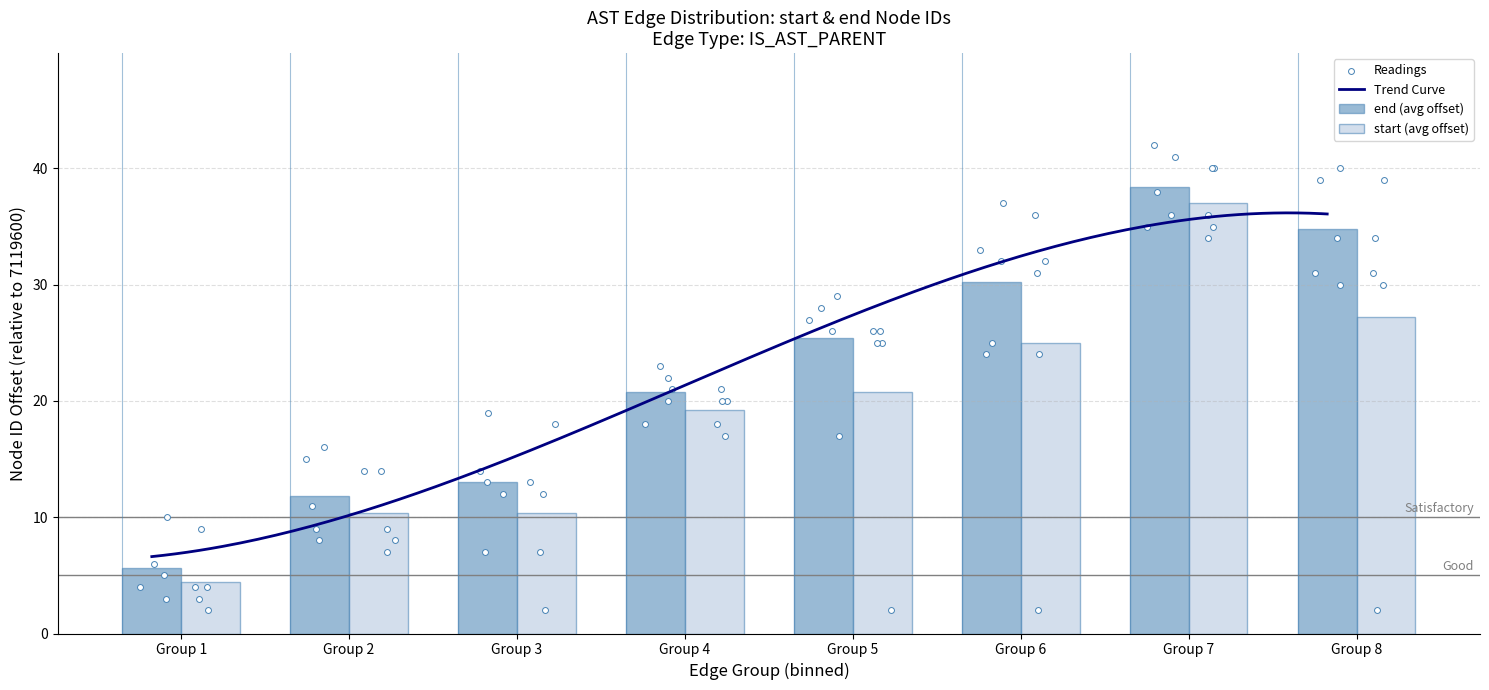

Is the value of end at 6 greater than the value of start at 20?

Yes